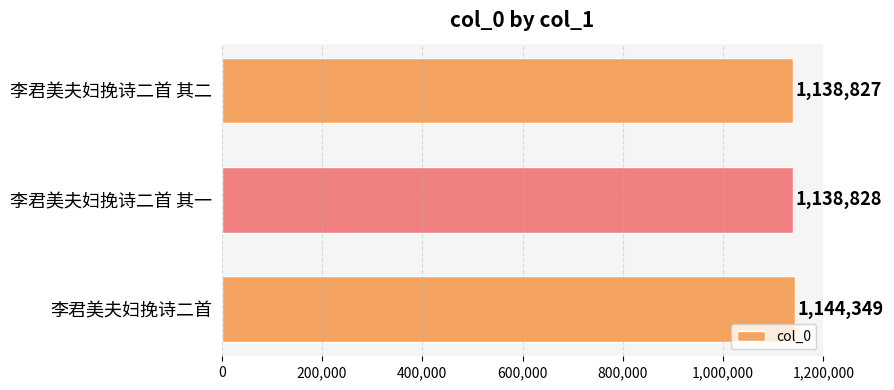

What is the difference between the maximum and second lowest values?

5521